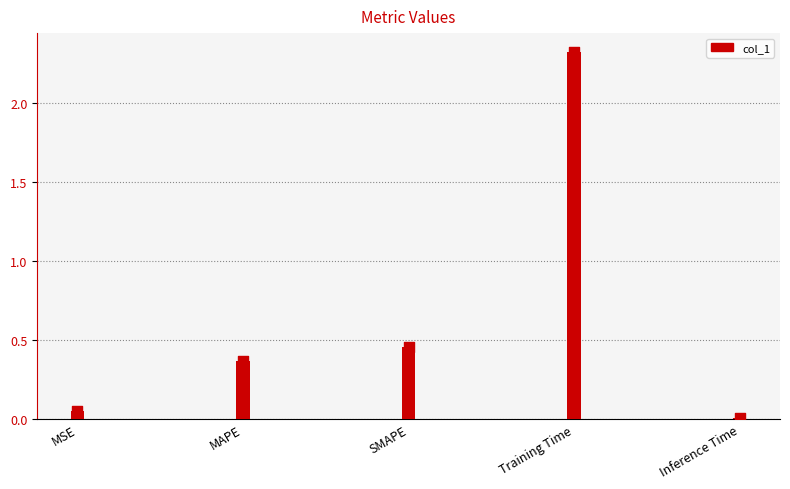

Which has a higher value, Training Time or Inference Time?

Training Time